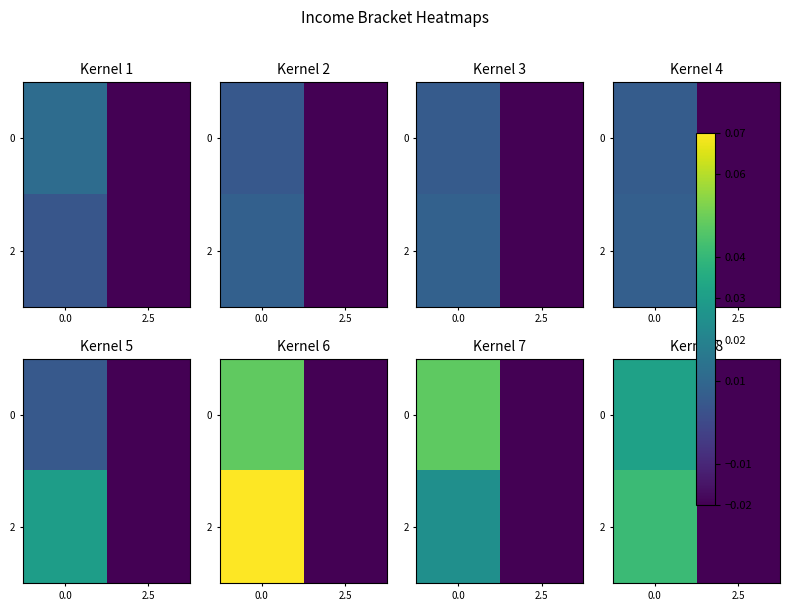

How many distinct data groups are displayed?

2